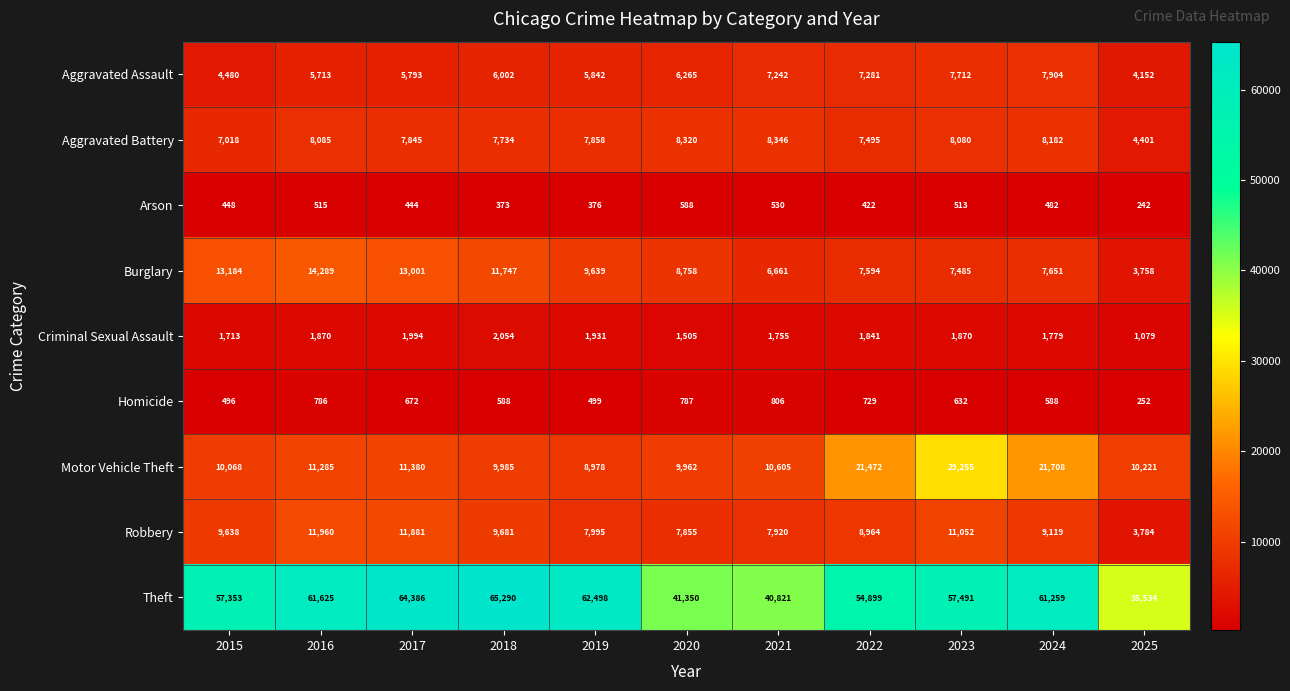

Read the Aggravated Assault value at 2018.

6002